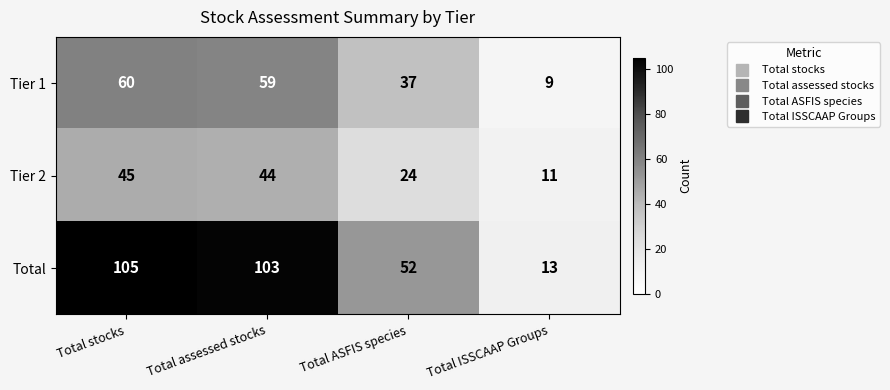

Where is Tier 1 nearest to the value 34?

Total ASFIS species